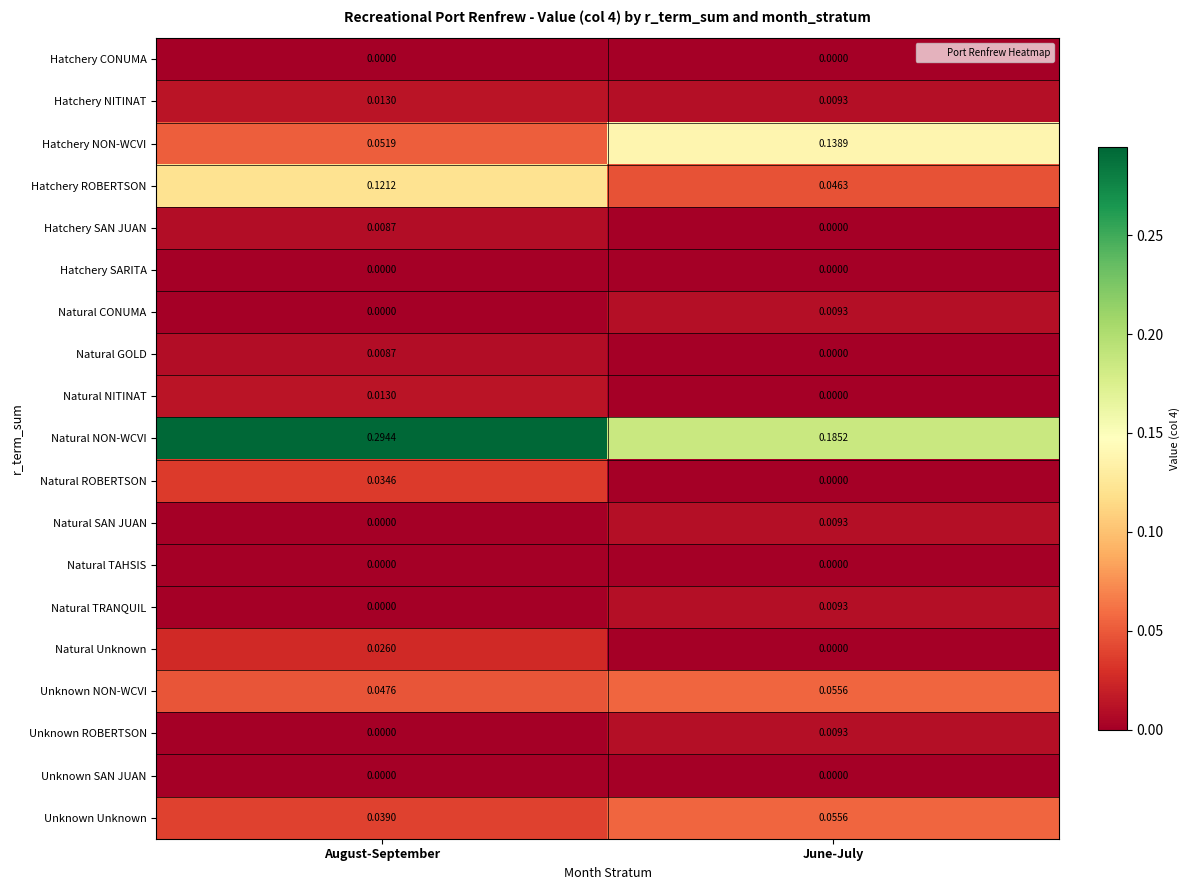

At which label does Hatchery SAN JUAN reach its peak?

August-September